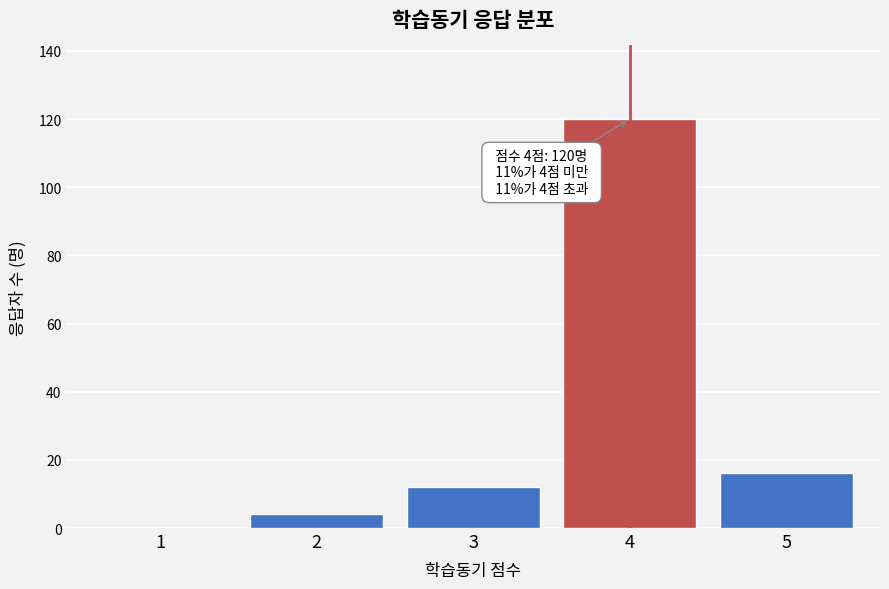

Reading right to left, extract all data points from this chart.

5=16	4=120	3=12	2=4	1=0